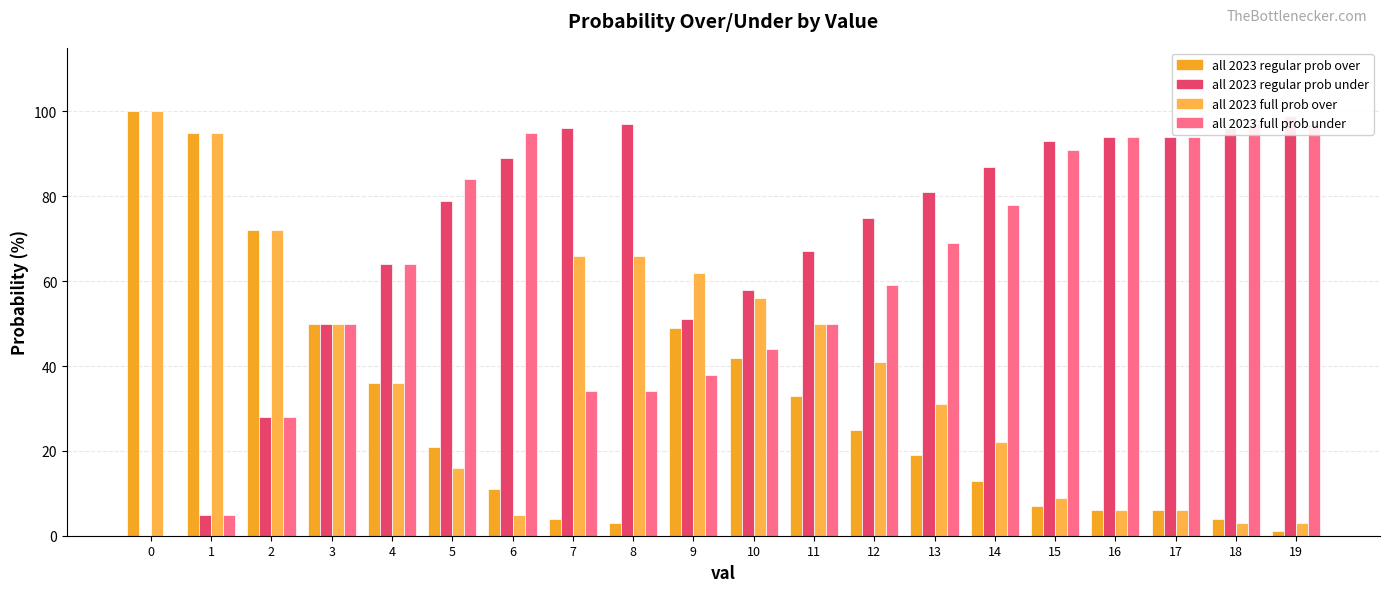

The value of all 2023 full prob over at 17 is 6. True or false?

True